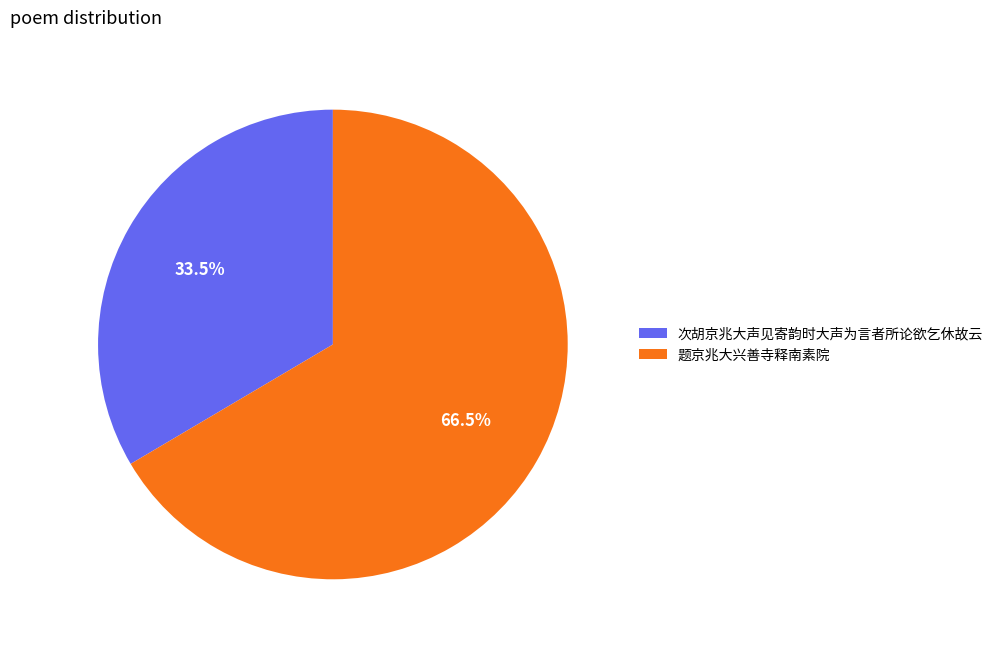

What is the smallest slice in the pie chart?

次胡京兆大声见寄韵时大声为言者所论欲乞休故云